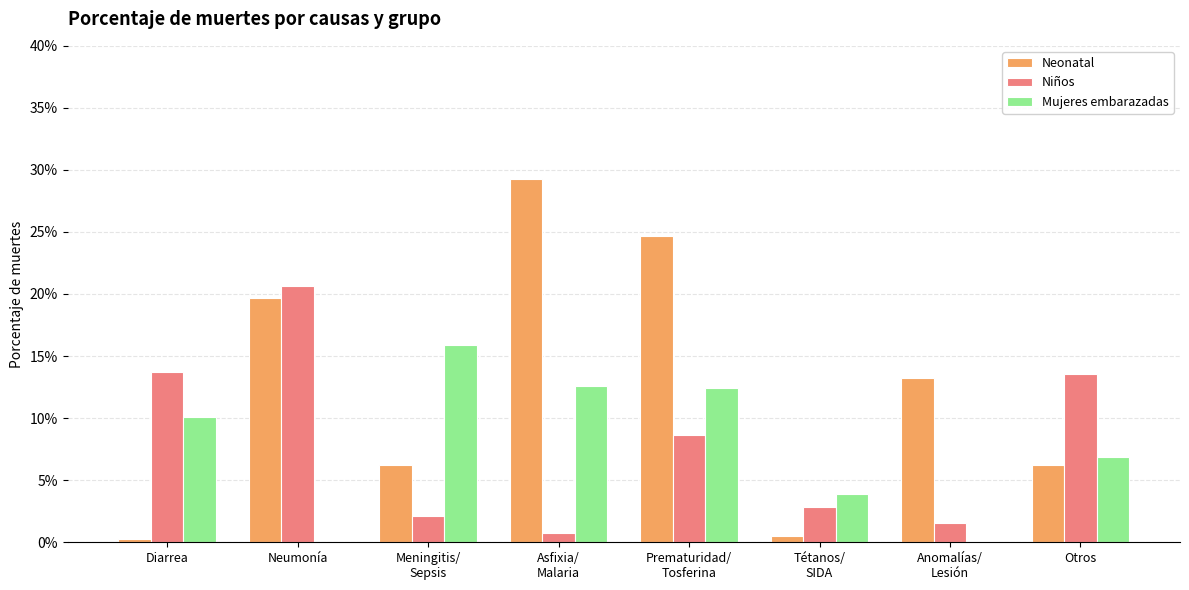

Are the bars horizontal?

No